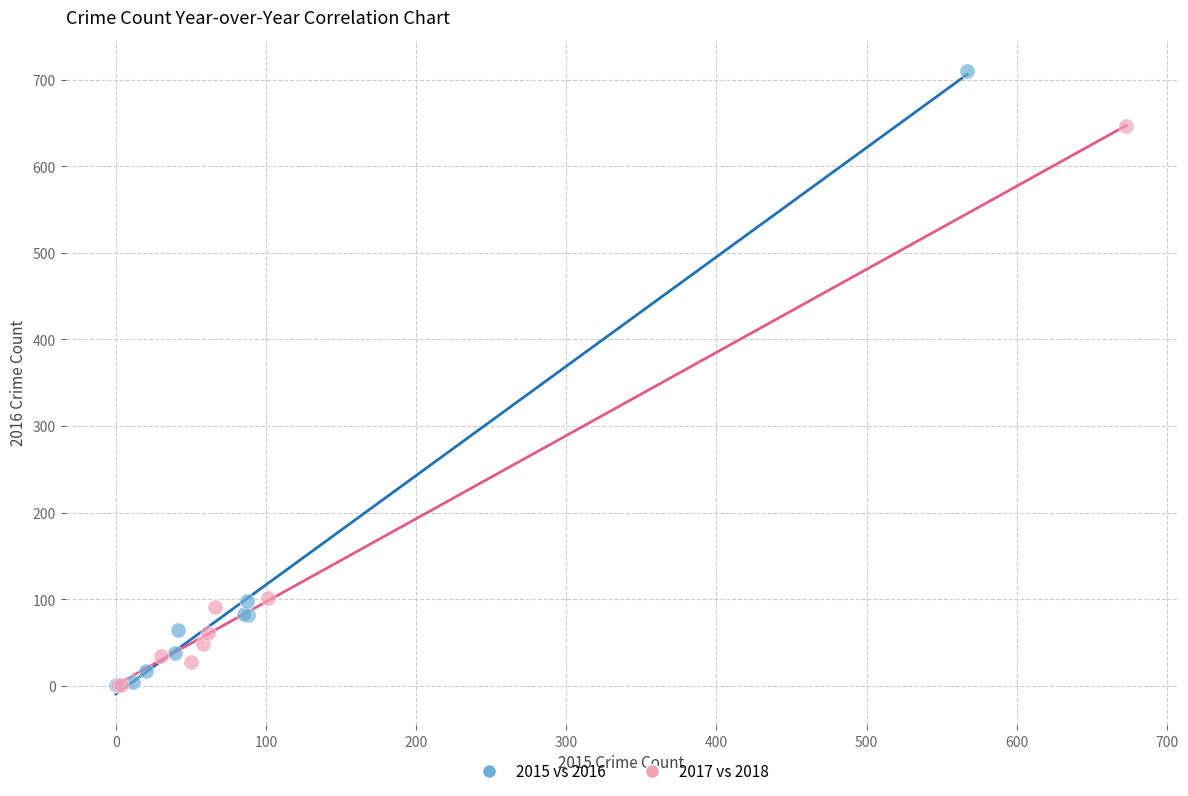

Which series has the widest spread of Y values?

2015 vs 2016